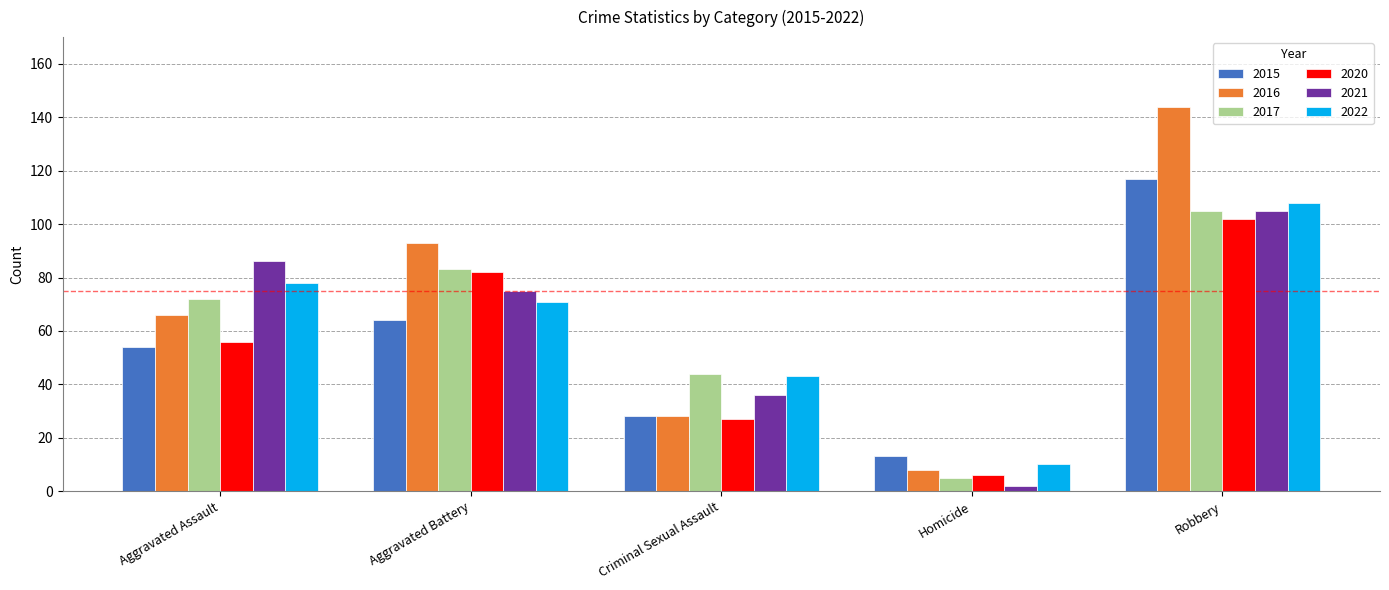

Which series has the largest range (max minus min)?

2016